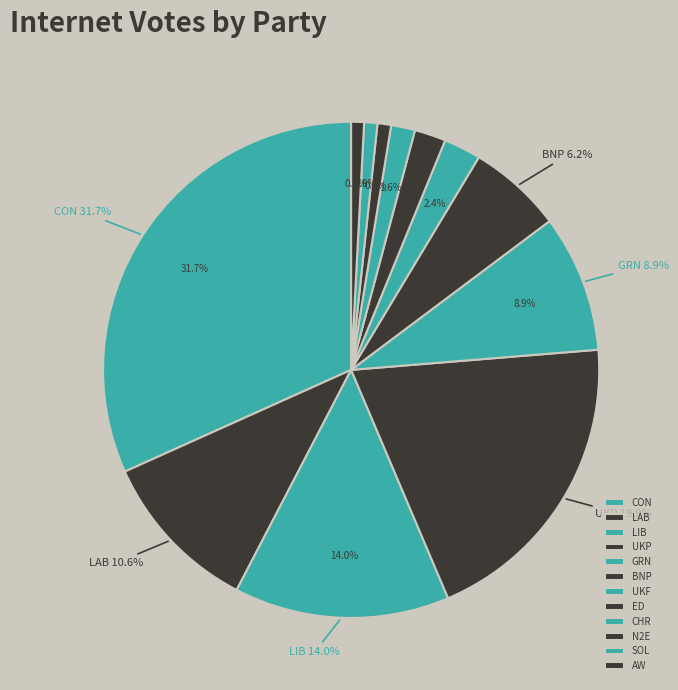

How many segments does this pie chart have?

12